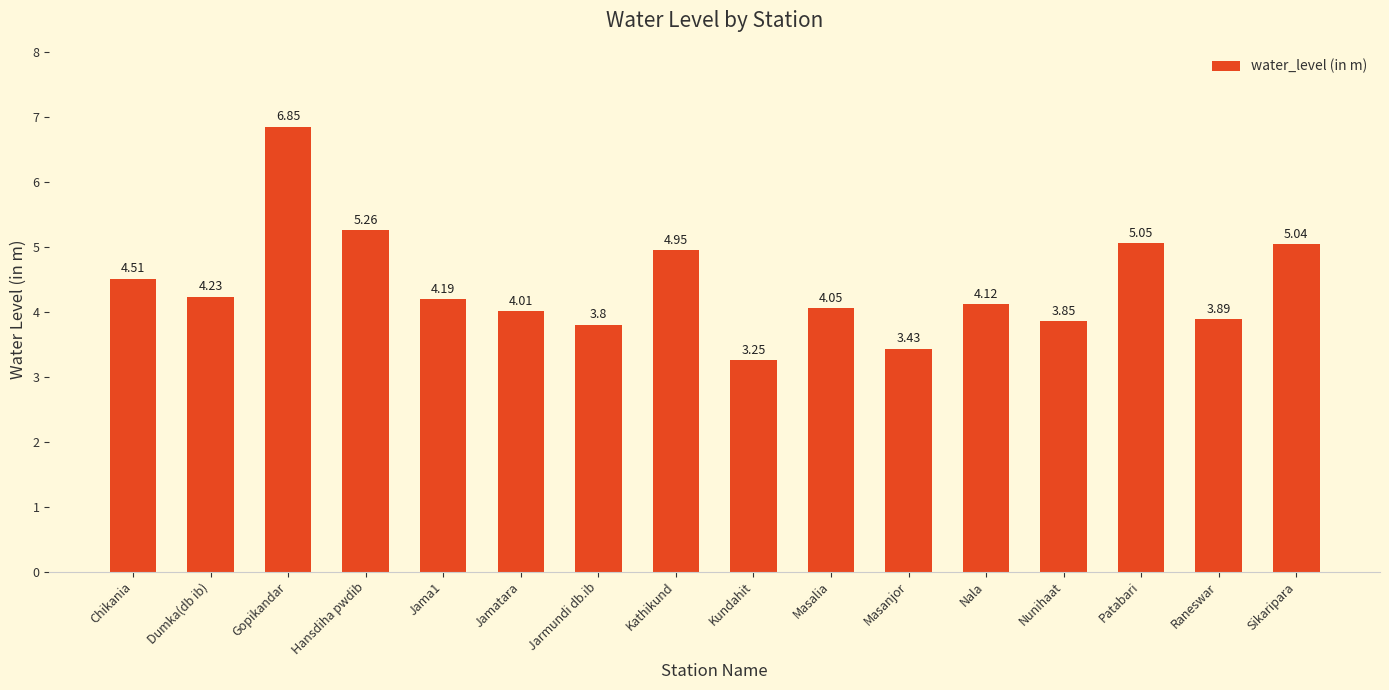

Rank the categories by value from highest to lowest.

Gopikandar, Hansdiha pwdib, Patabari, Sikaripara, Kathikund, Chikania, Dumka(db ib), Jama1, Nala, Masalia, Jamatara, Raneswar, Nunihaat, Jarmundi db.ib, Masanjor, Kundahit